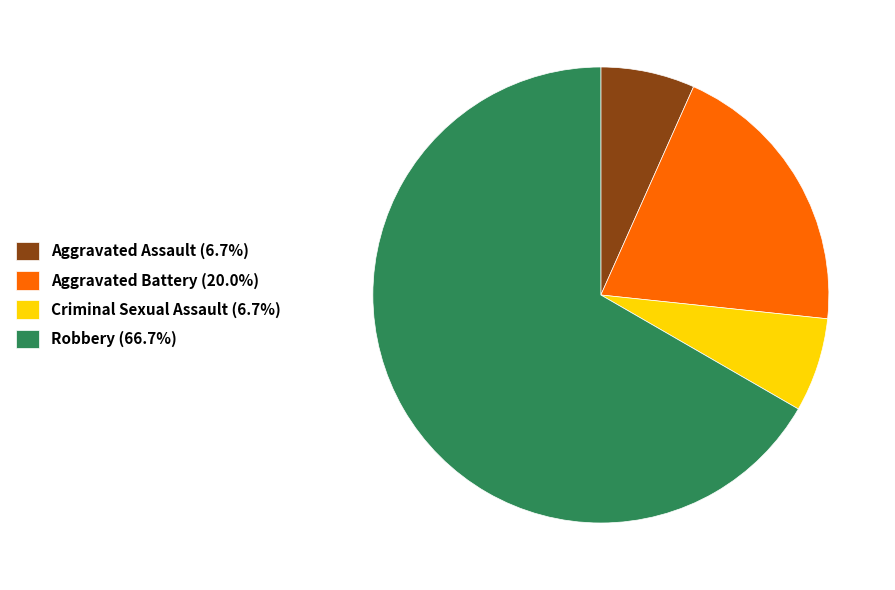

Is there a majority slice in this chart?

Yes